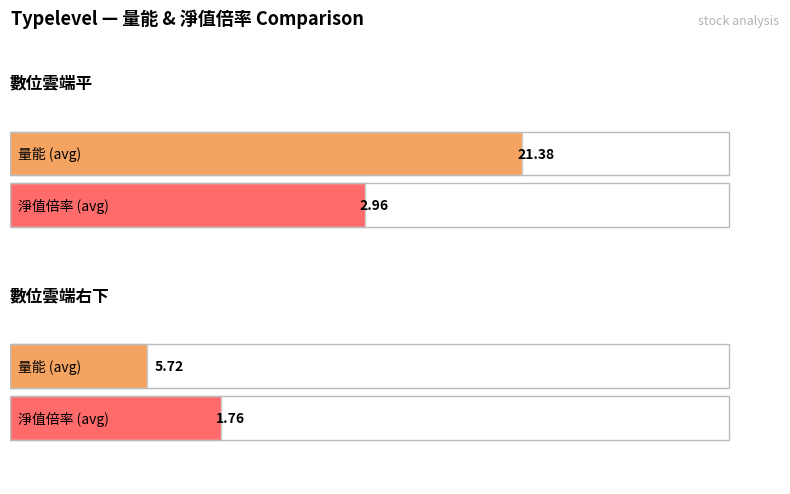

What is the approximate value of 淨值倍率 at 3?

3.0